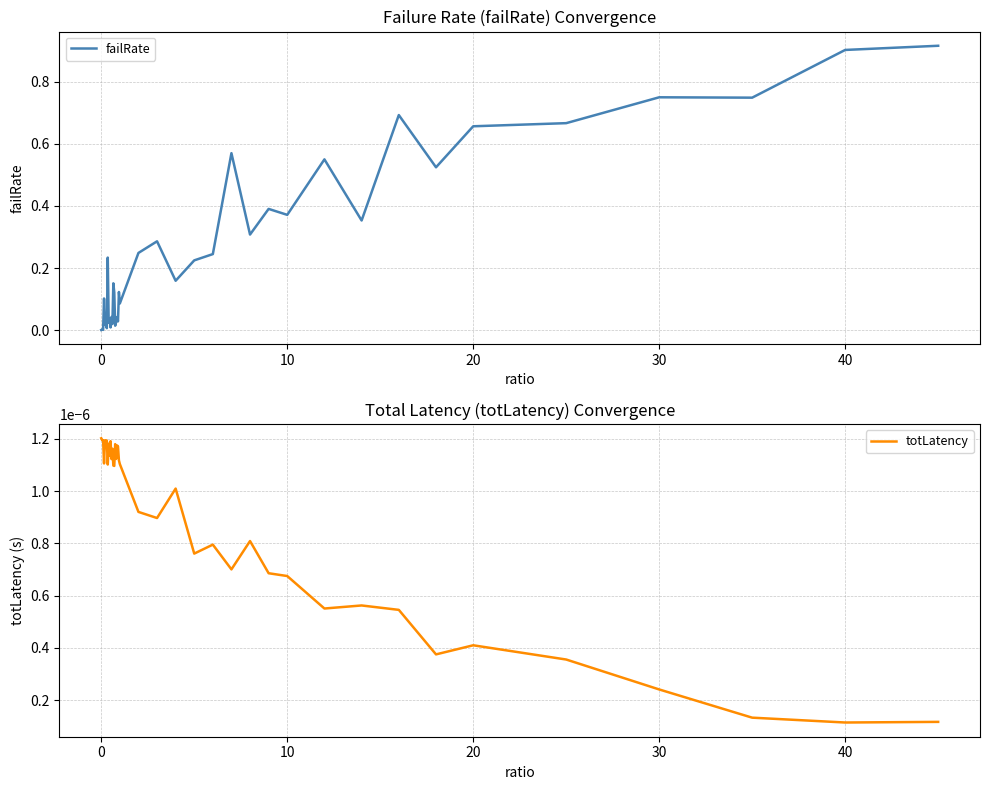

In failRate, how many points are higher than both neighbors (excluding endpoints)?

14